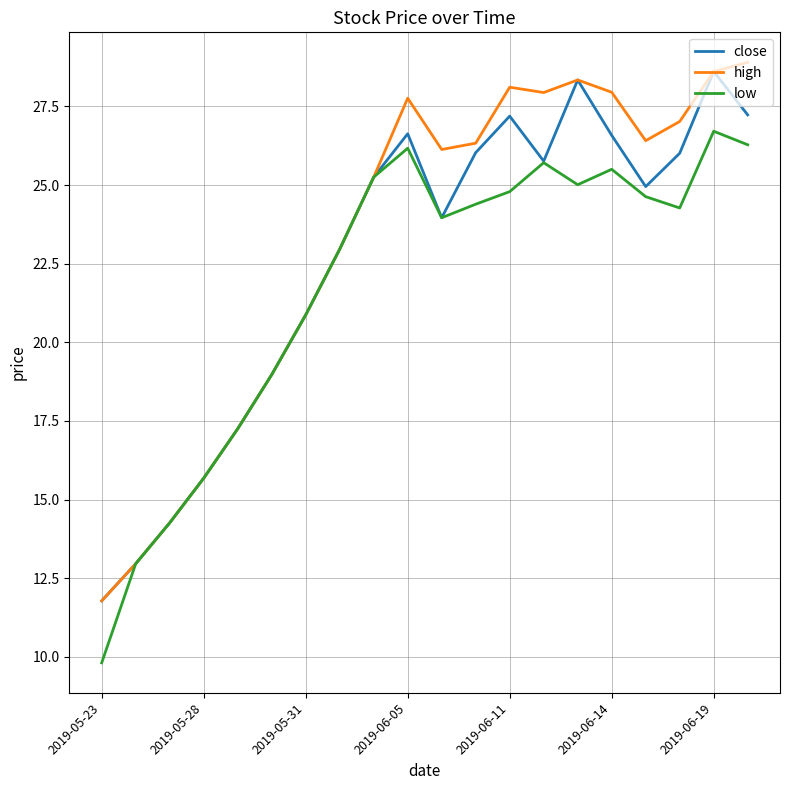

What is the greatest value displayed?

28.9